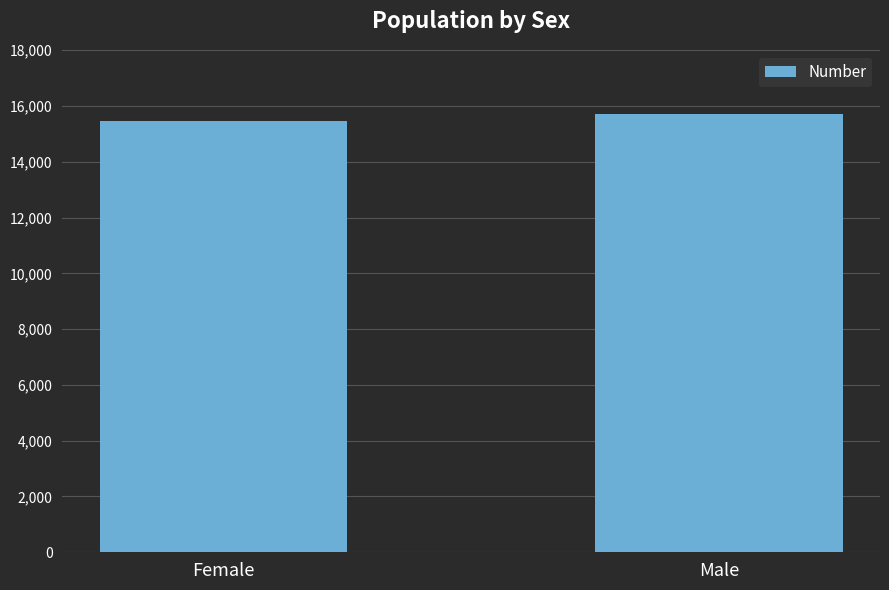

Where is the data nearest to the value 15590?

Female